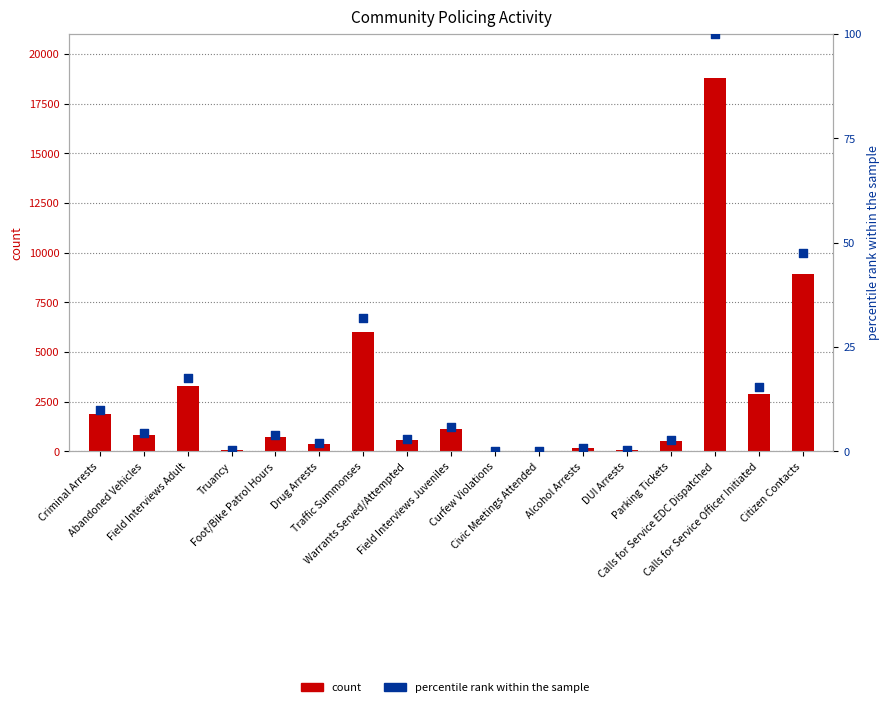

What is the total value across all series at Calls for Service Officer Initiated?

2914.4